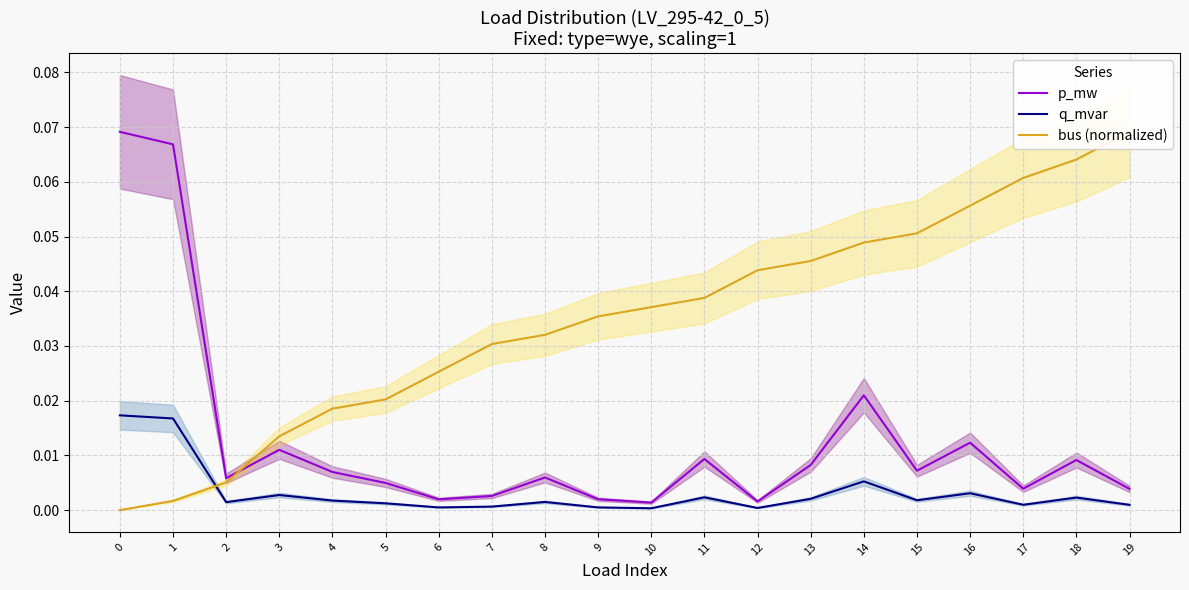

Which series changed the most between 3 and 14?

bus (normalized)